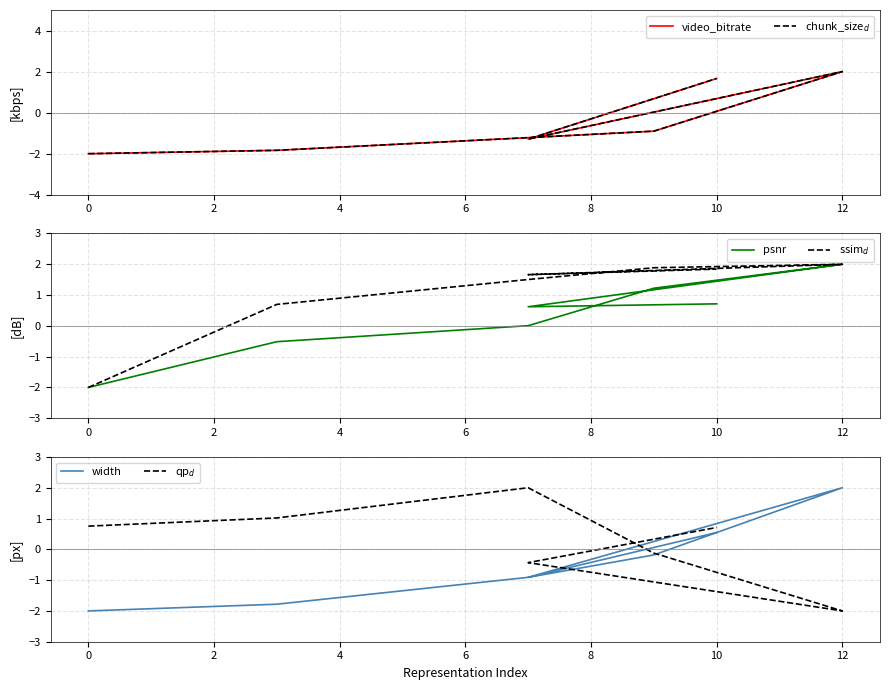

True or false: psnr and chunk_size$_d$ intersect in this chart.

True